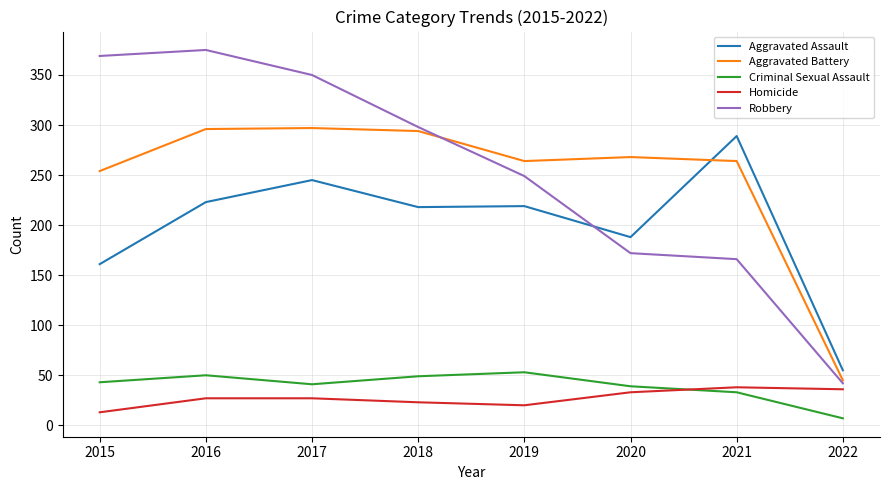

True or false: Homicide and Aggravated Assault intersect in this chart.

False